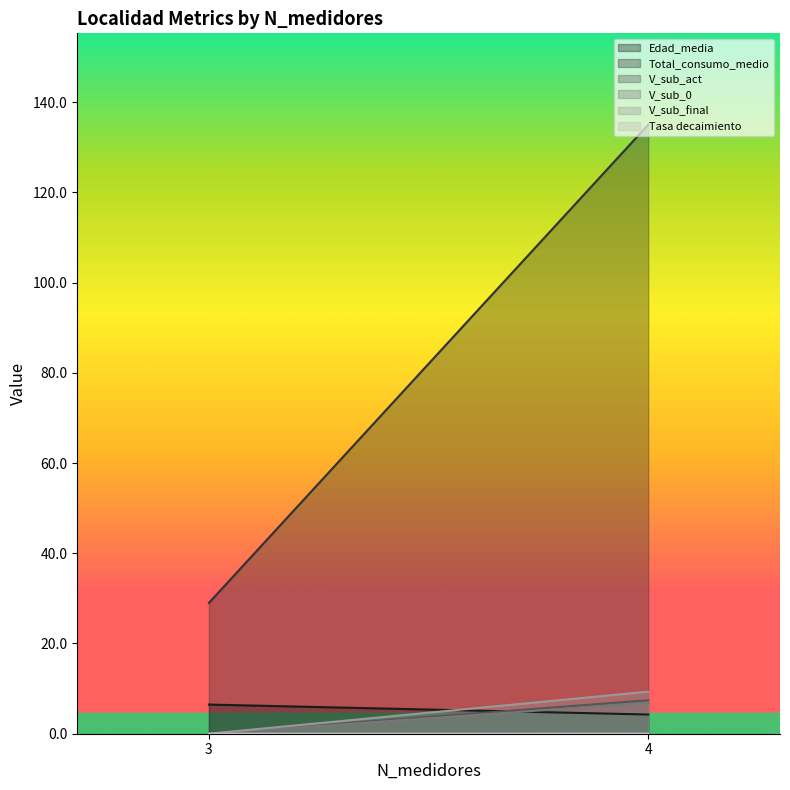

At which label does Edad_media first exceed 6?

3